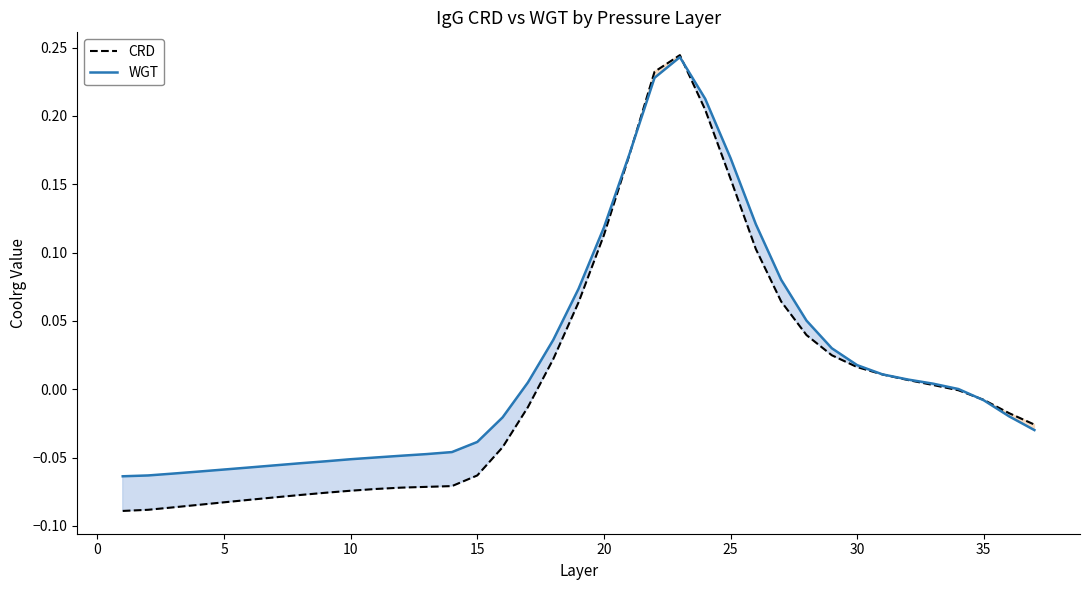

What is the lowest value of the WGT series?

-0.1